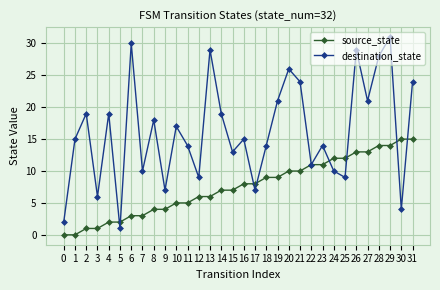

At which category does the chart reach its peak across all series?

29